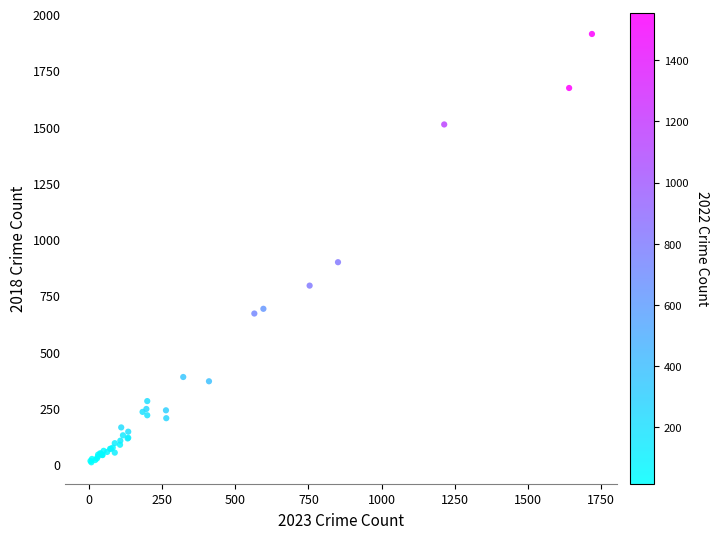

What Y value in the scatter plot is closest to 960?

898